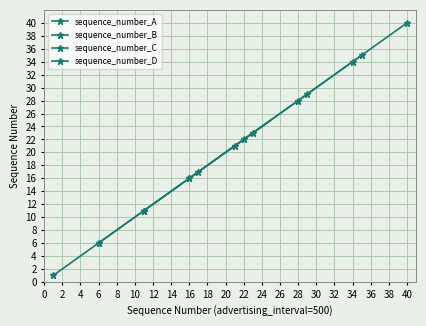

What value does the data have at 13, to the nearest 5?

15